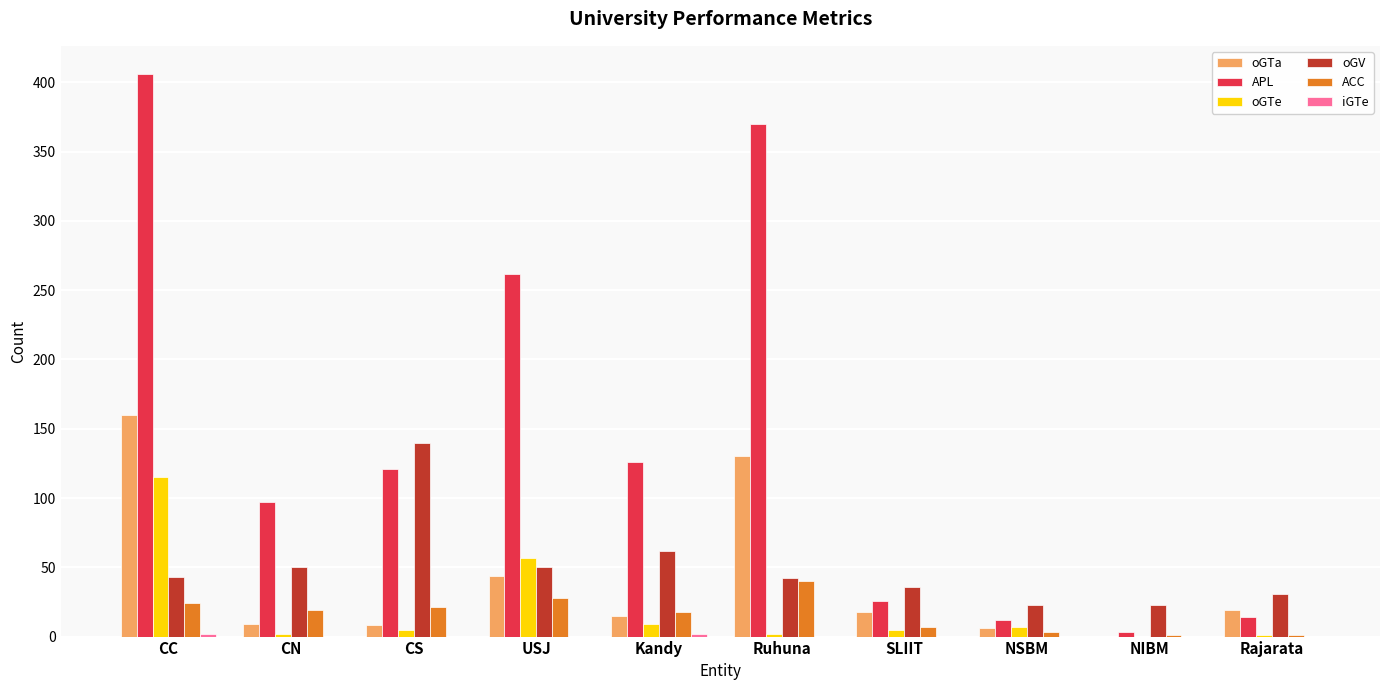

The value of oGV at Ruhuna is 25. True or false?

False